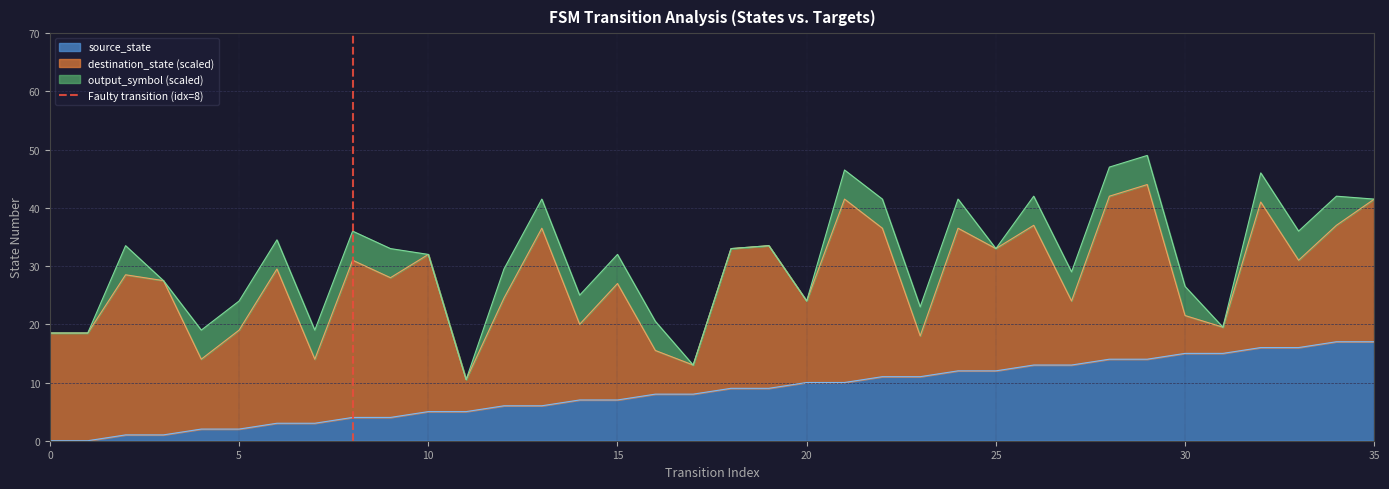

True or false: source_state has a value of 12 at 15.

False